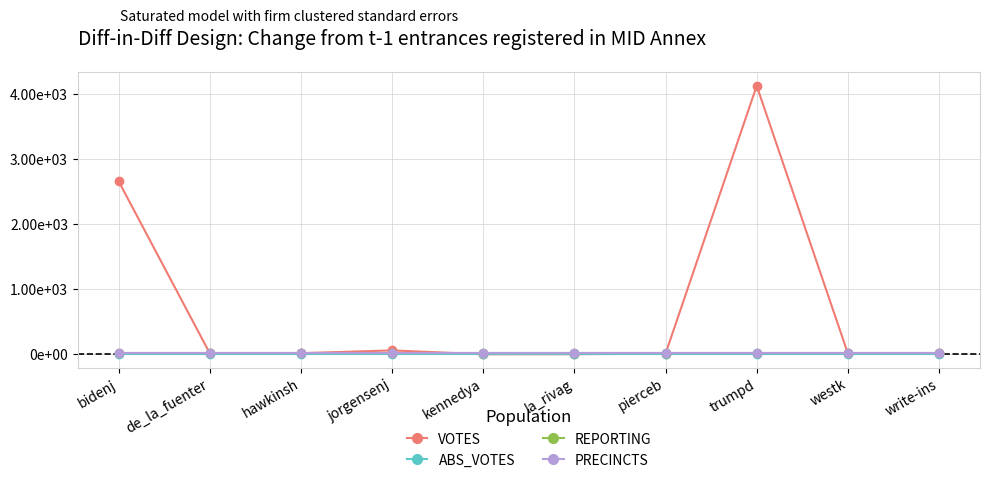

Which series changed the most between la_rivag and write-ins?

VOTES